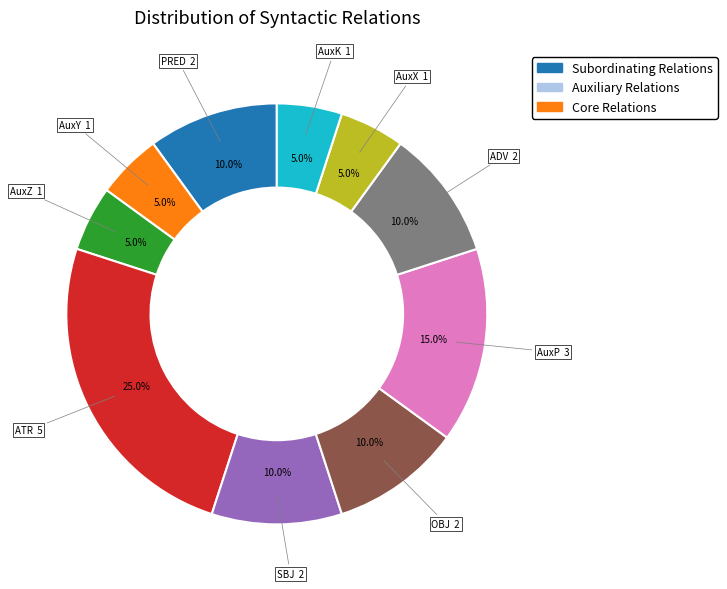

Is there a majority slice in this chart?

No